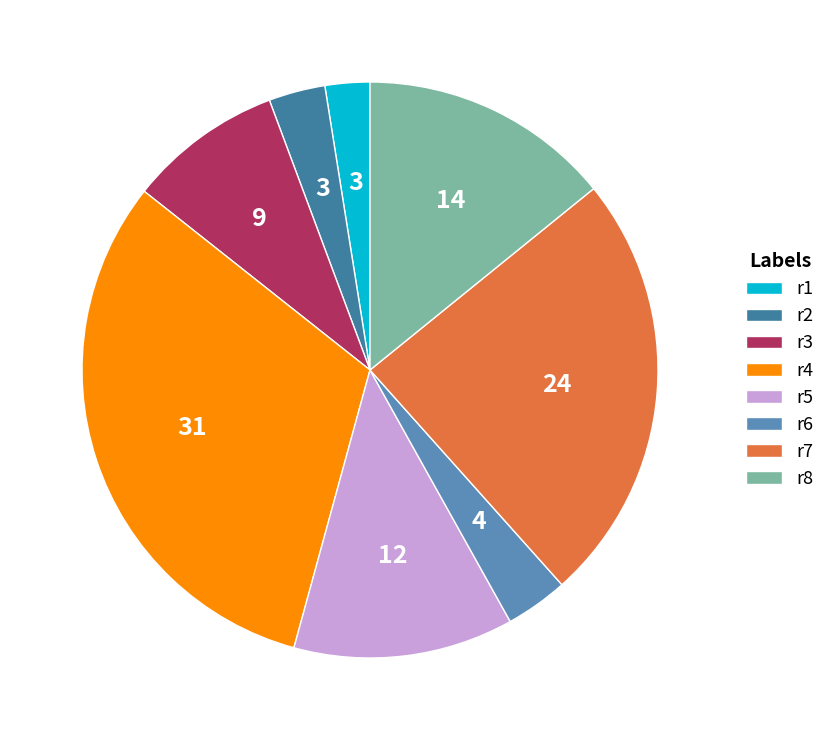

Which slice is the largest?

r4